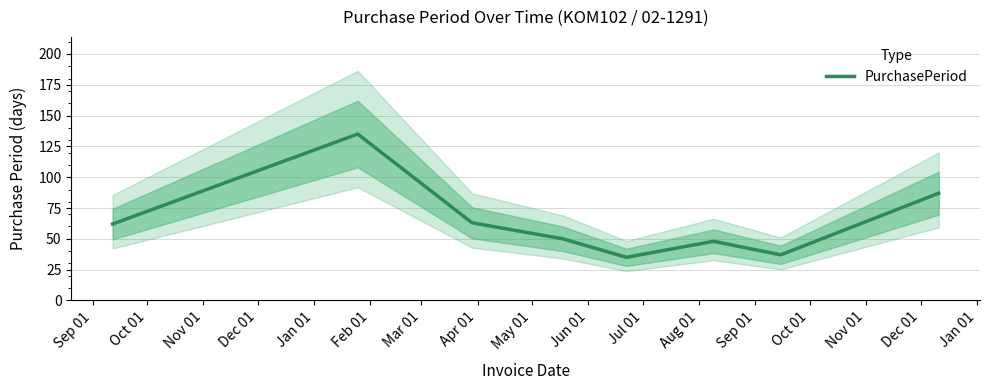

Reading right to left, extract all data points from this chart.

87	37	48	35	50	63	135	62